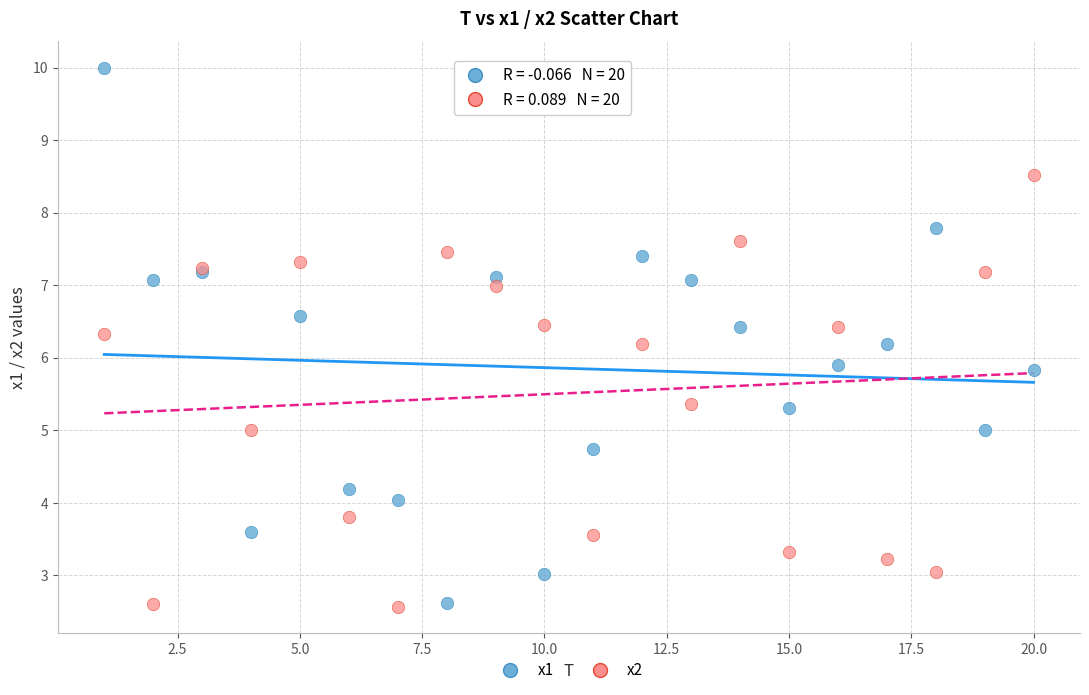

What are all the series names shown in the legend?

x1, x2